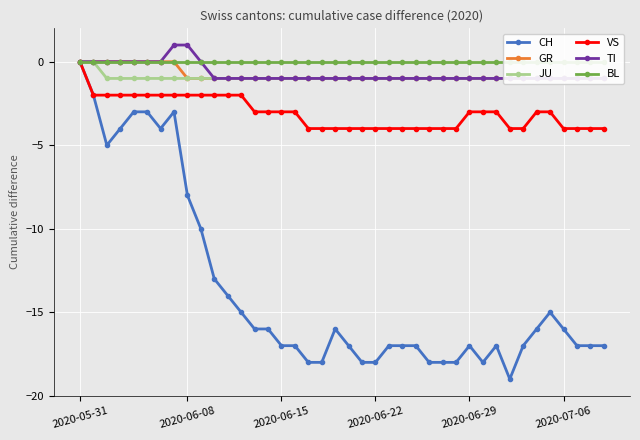

True or false: CH and TI cross at least once.

False